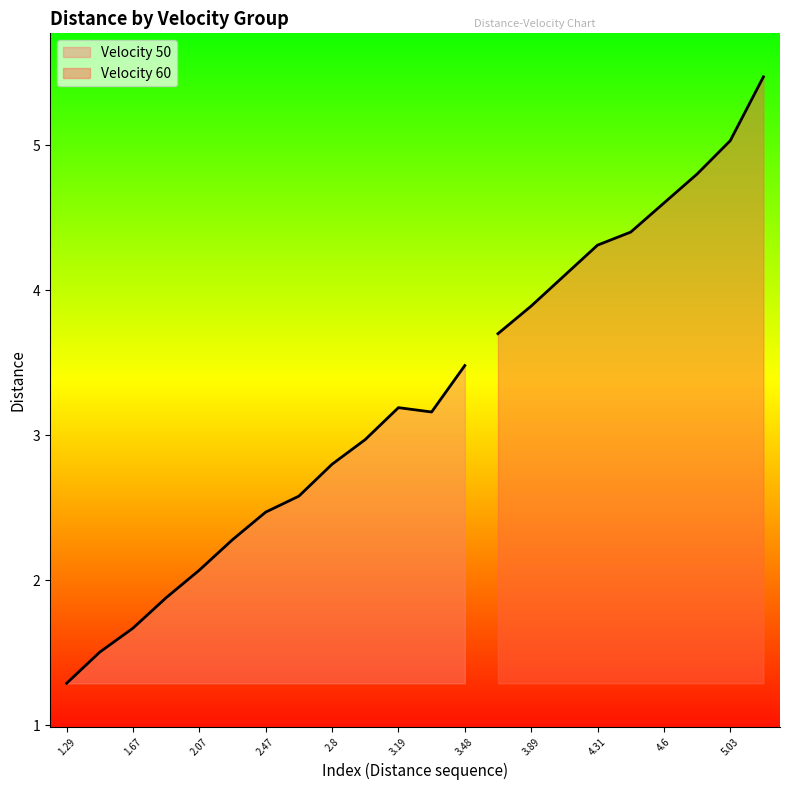

Reading right to left, list all the values displayed in this chart.

5.5	5.0	4.8	4.6	4.4	4.3	4.1	3.9	3.7	3.5	3.2	3.2	3.0	2.8	2.6	2.5	2.3	2.1	1.9	1.7	1.5	1.3